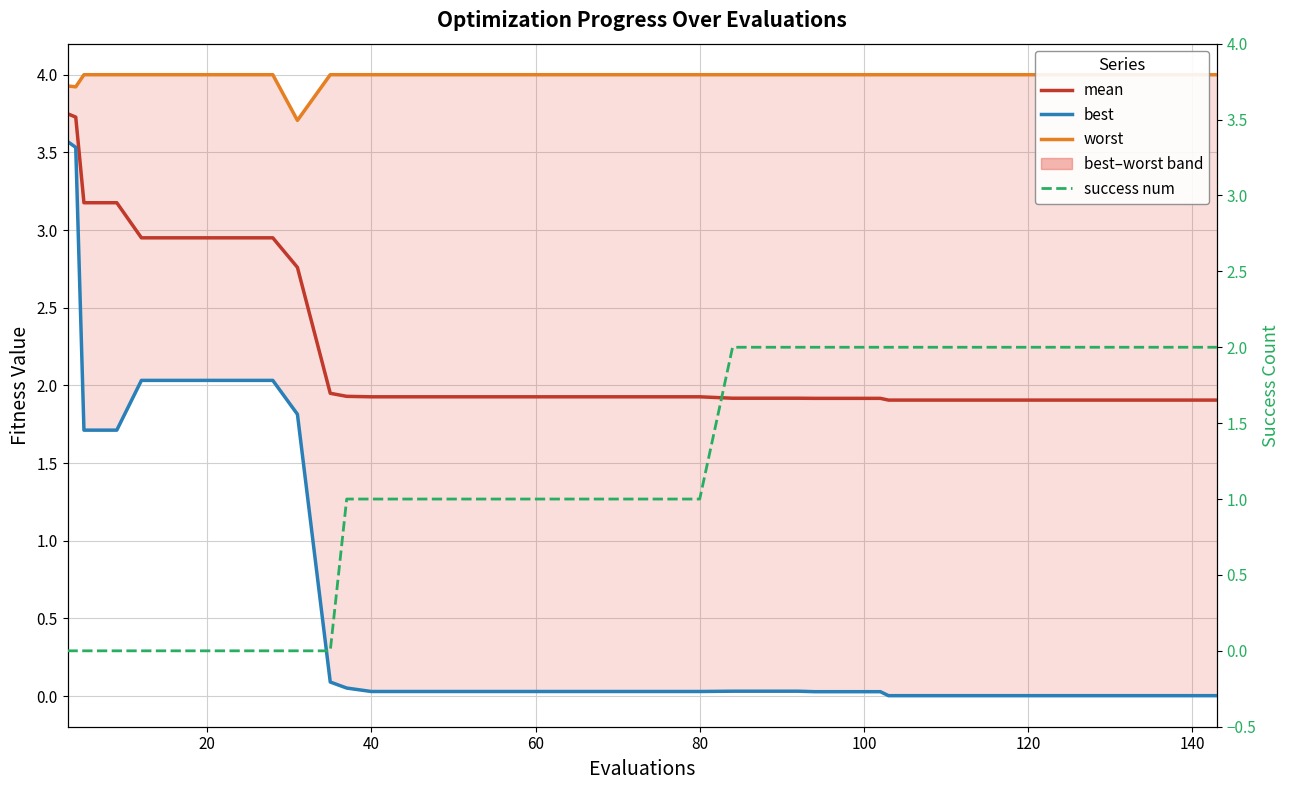

What is the difference between the maximum and minimum values in the mean series?

1.8